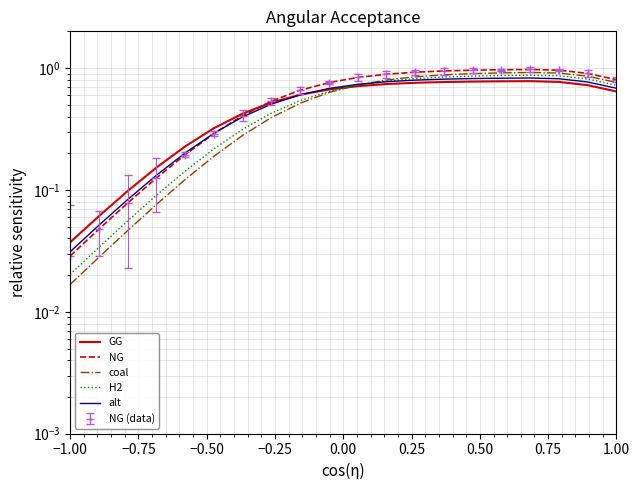

What is the value of the H2 point at the 7th from the left?

0.3